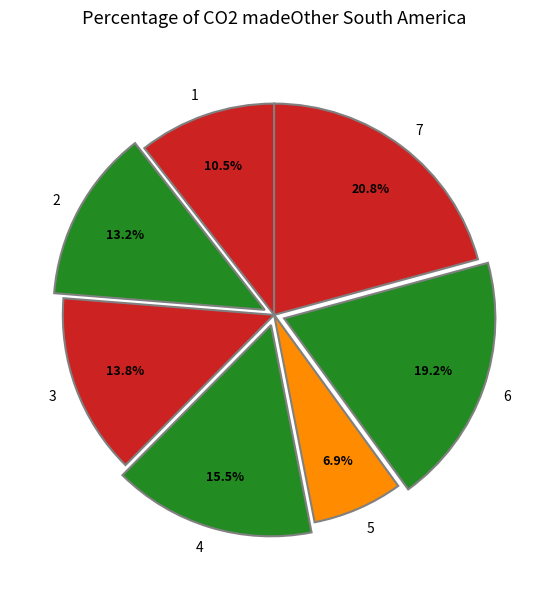

Does 3 represent more than half of the total?

No